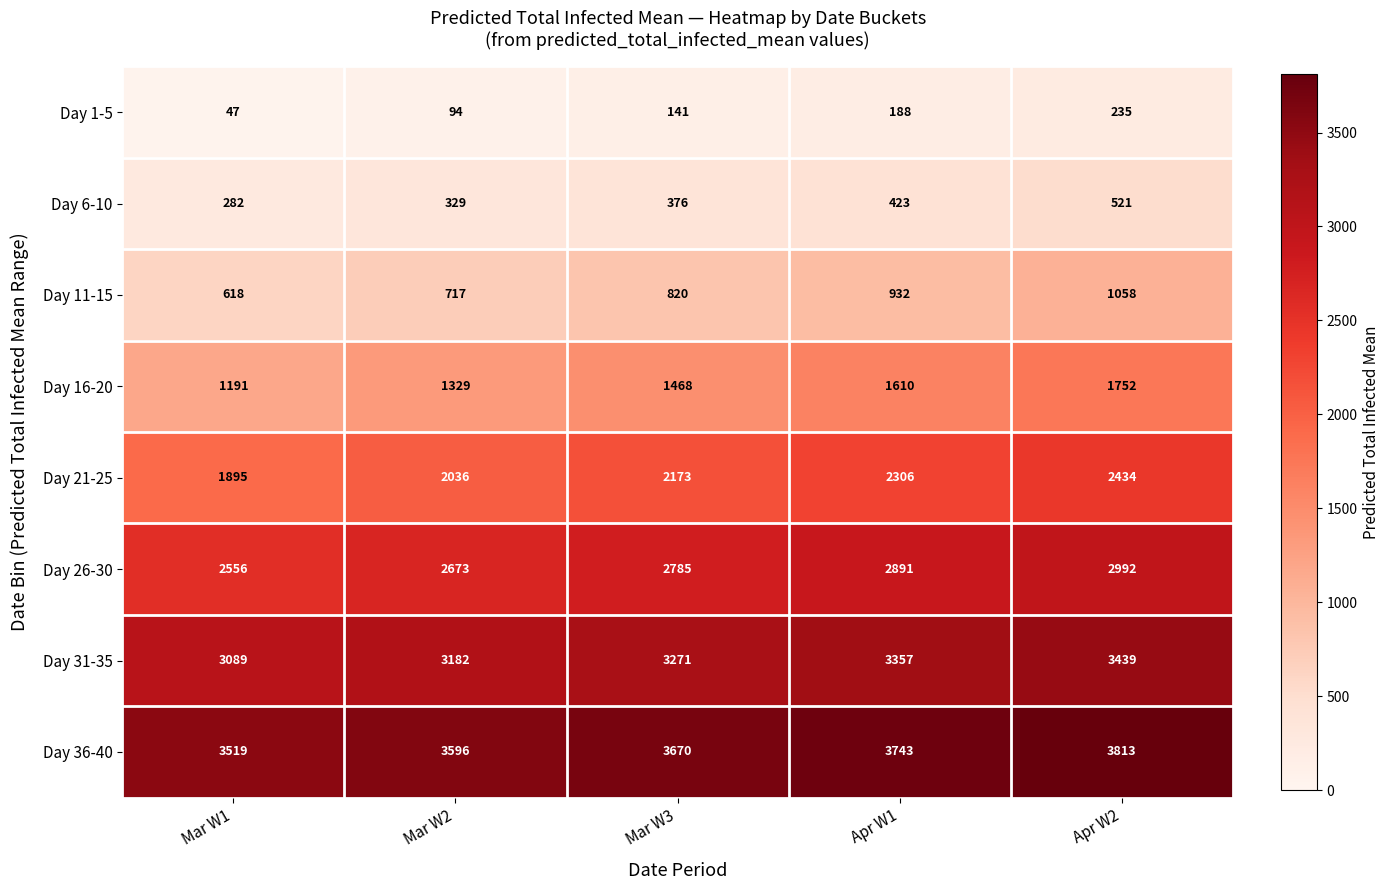

List the series in order of their peak value, highest first.

Day 36-40, Day 31-35, Day 26-30, Day 21-25, Day 16-20, Day 11-15, Day 6-10, Day 1-5